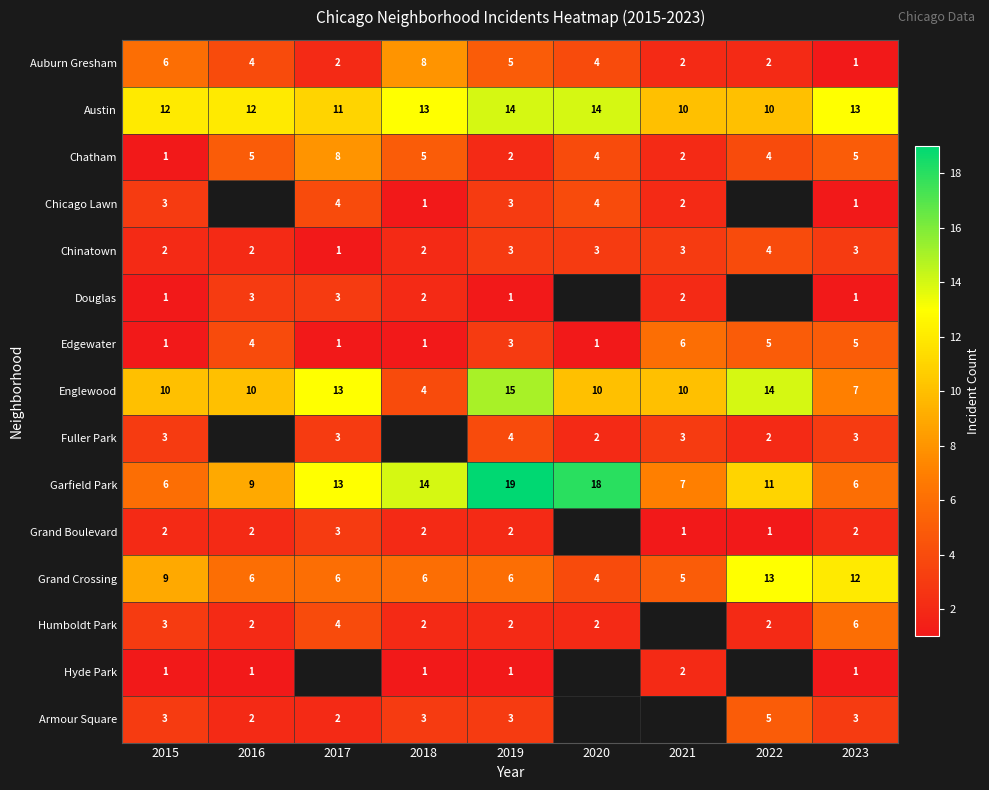

Count the Edgewater values in the range 1 to 5.

8